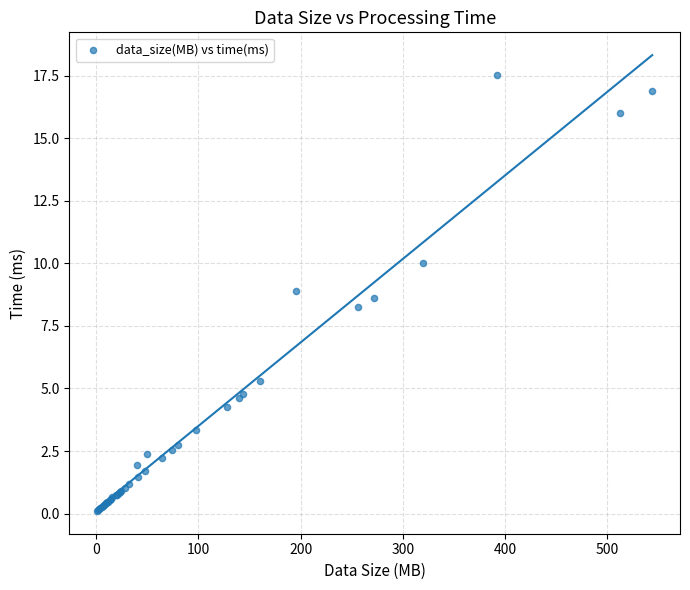

What Y value in the scatter plot is closest to 8?

8.2